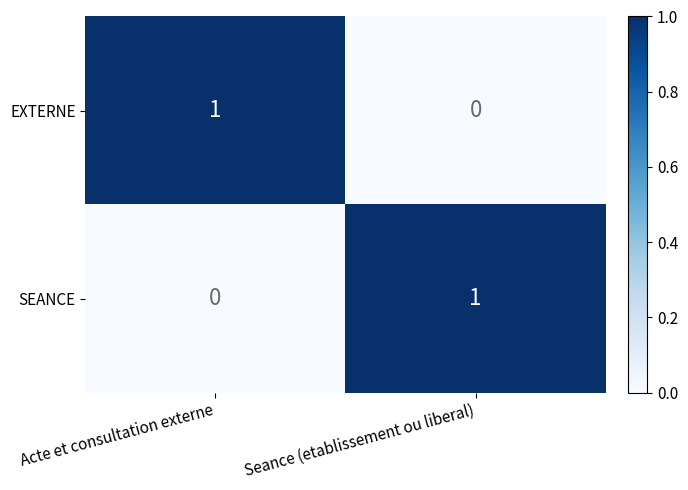

Which category has the lowest value in the EXTERNE series?

Seance (etablissement ou liberal)